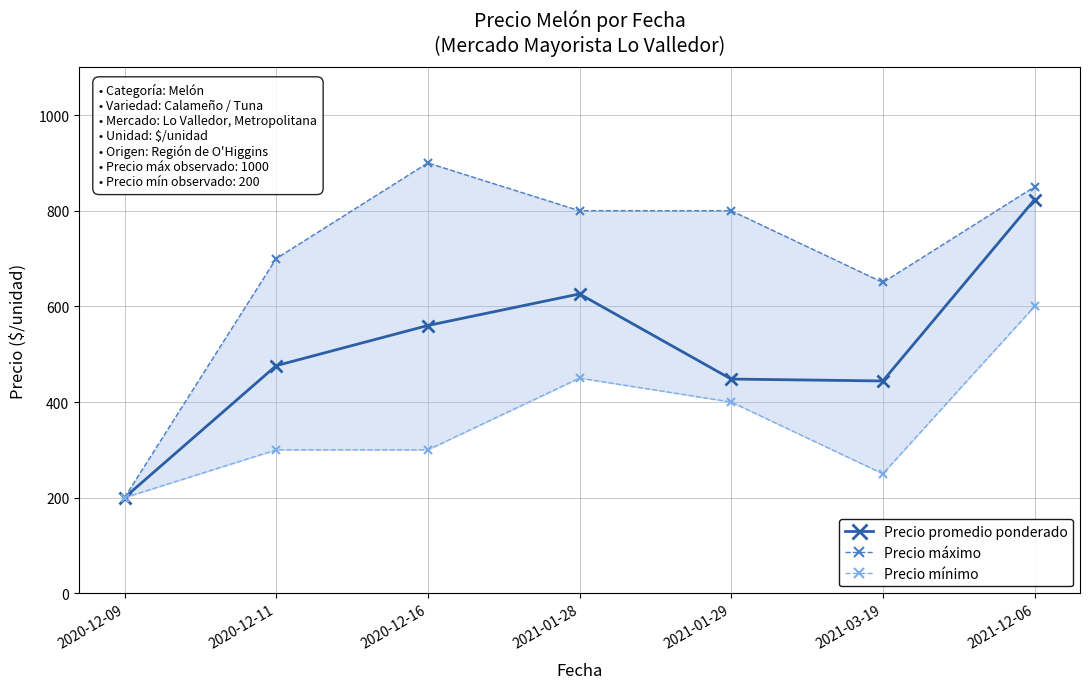

Reading left to right, list all the values displayed in this chart.

Precio promedio ponderado: 200	476	560	626	448	444	823
Precio máximo: 200	700	900	800	800	650	850
Precio mínimo: 200	300	300	450	400	250	600